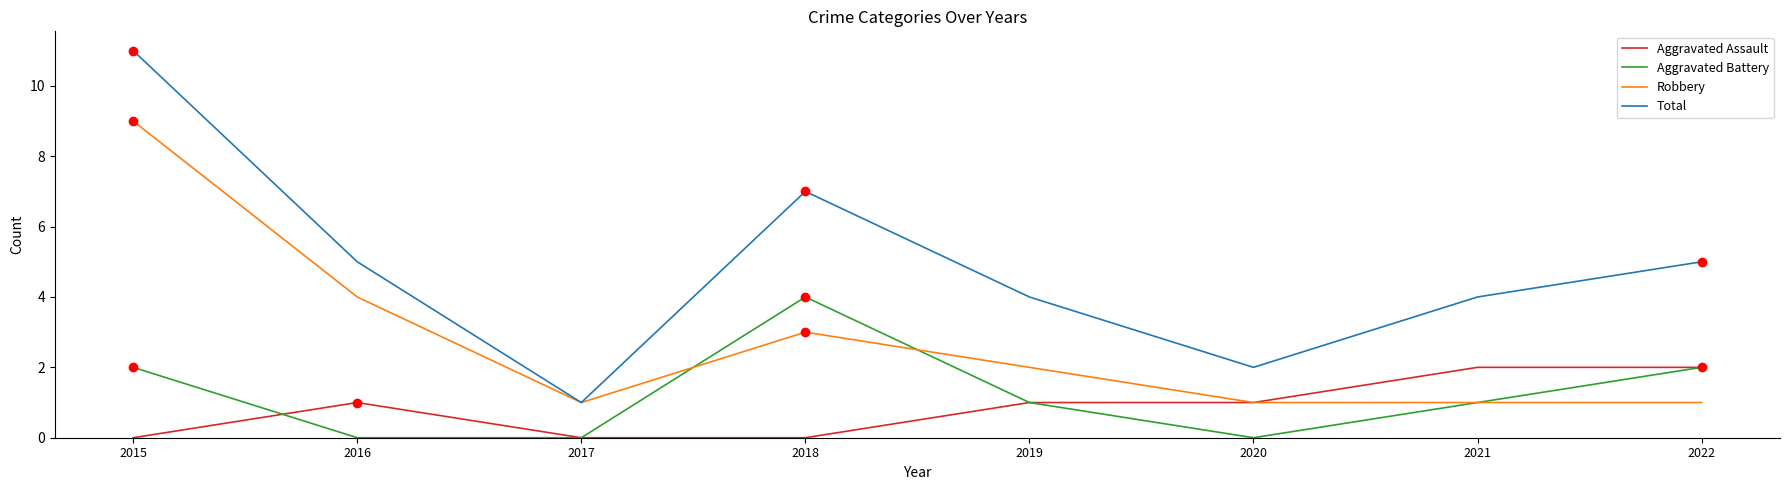

Count the Aggravated Assault values in the range 0 to 2.

8